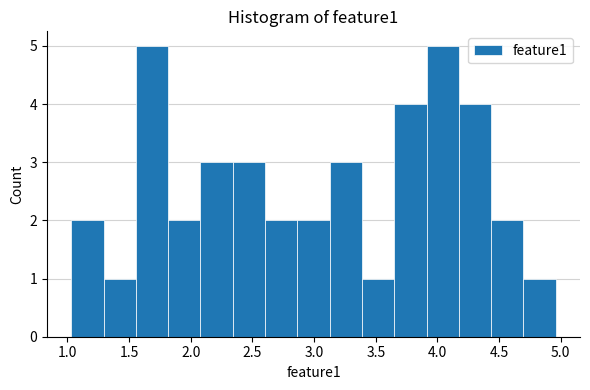

How tall is the bar that spans 2.35 to 2.60 on the x-axis? Neither the bar edges nor the heights are printed on the chart, so give them approximately, as read against the axes.

3